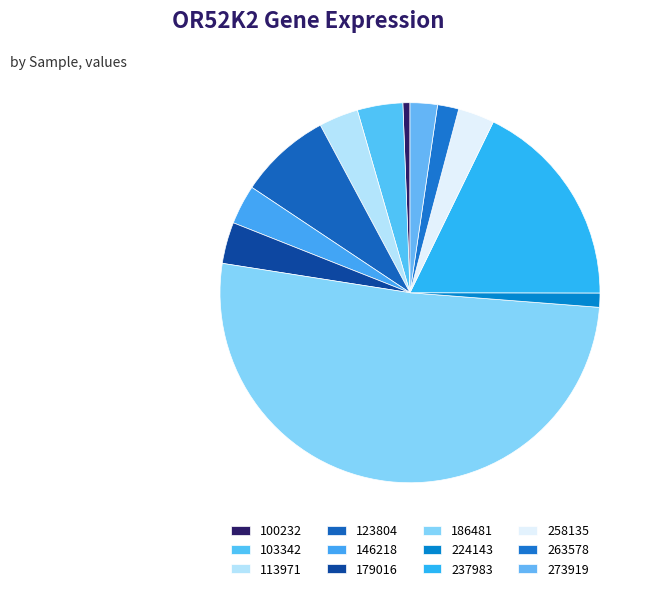

What percentage is the 237983 slice, to the nearest percent?

18%